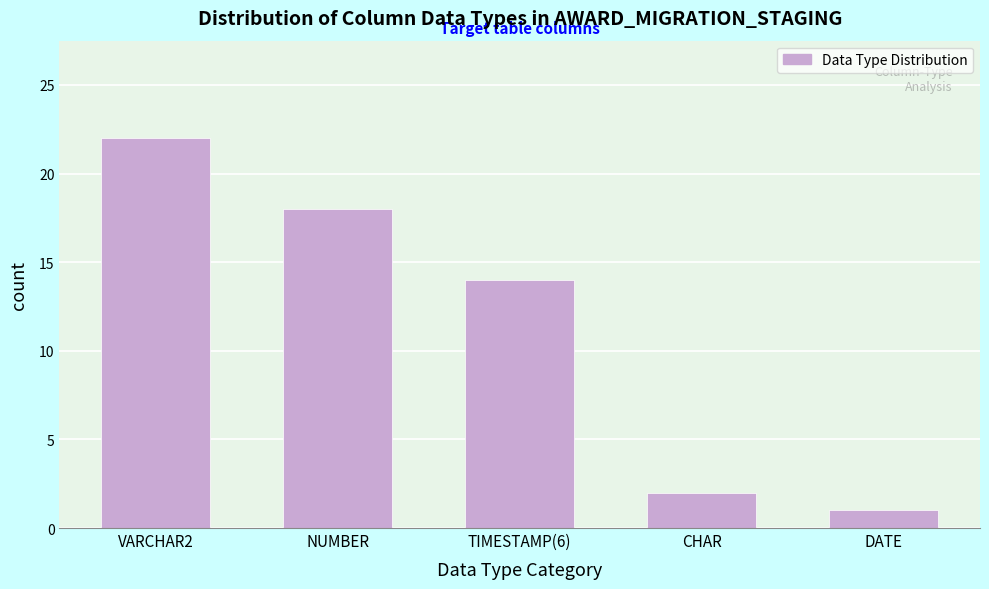

Reading right to left, transcribe all the data shown in this chart.

DATE=1	CHAR=2	TIMESTAMP(6)=14	NUMBER=18	VARCHAR2=22